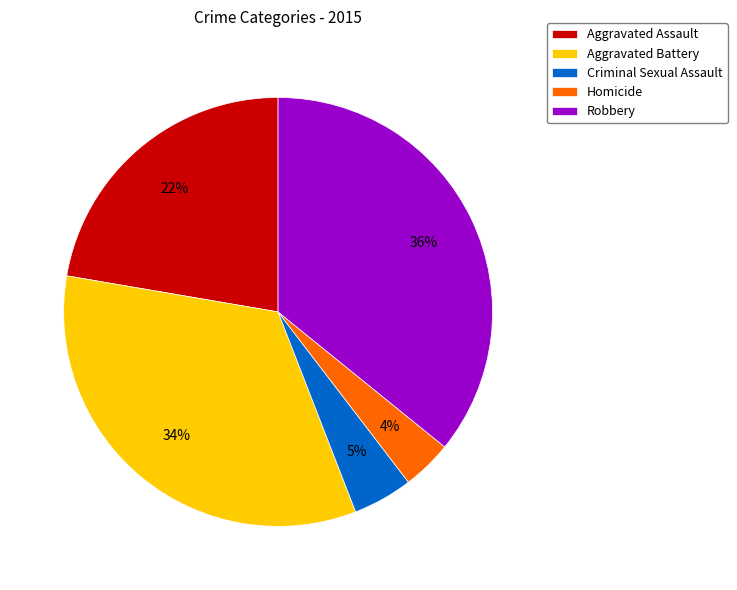

What is the smallest slice in the pie chart?

Homicide